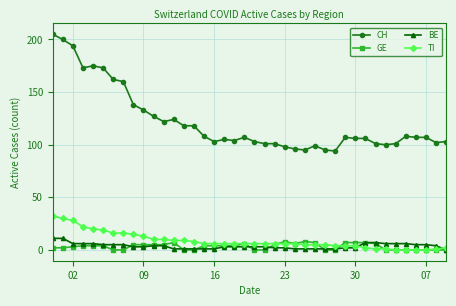

True or false: CH and TI cross at least once.

False